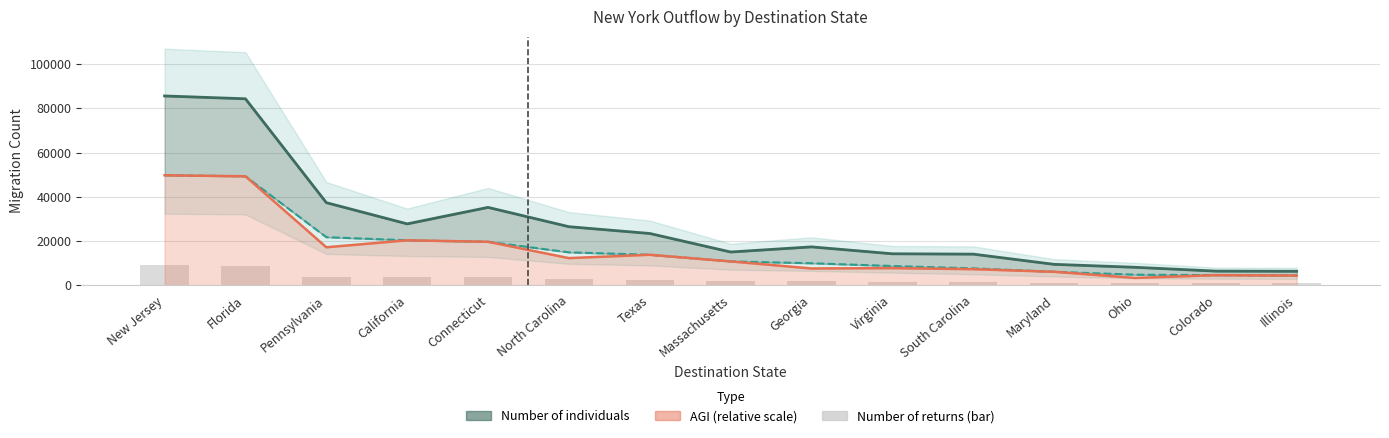

What is the sum of all values?

410818